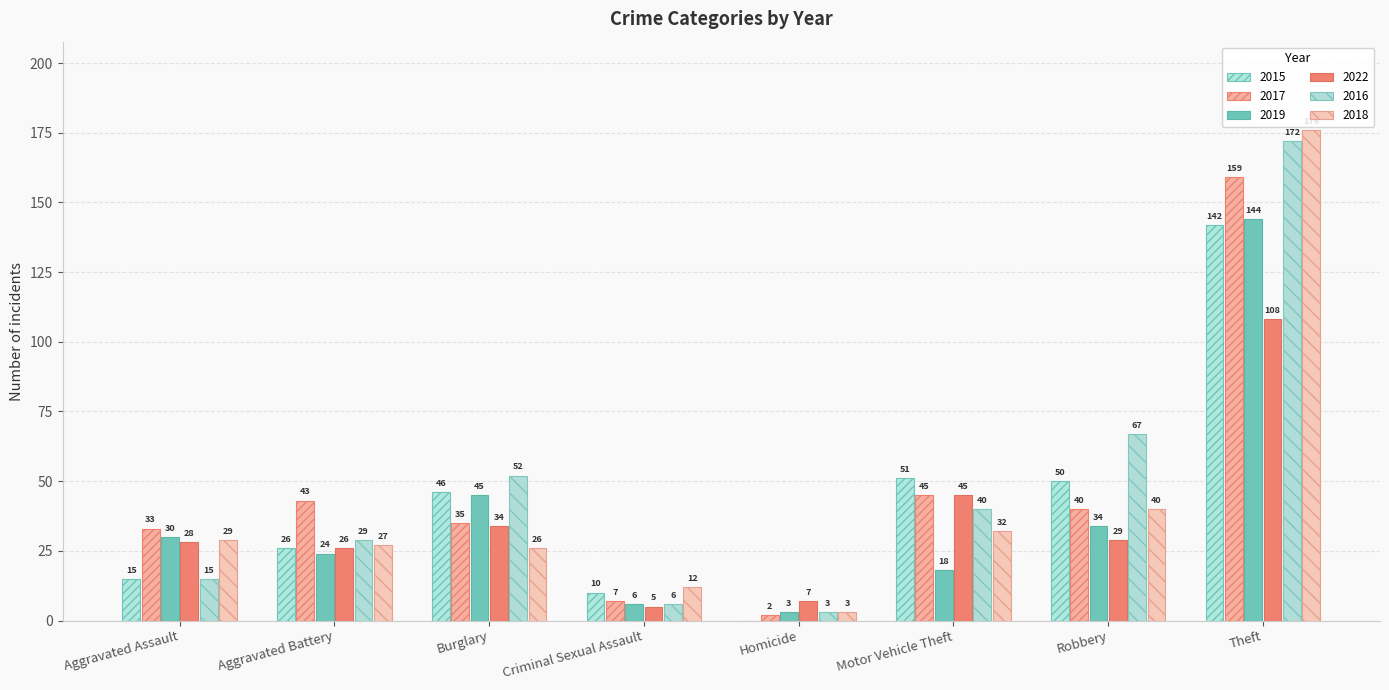

What position from the left is Robbery?

7